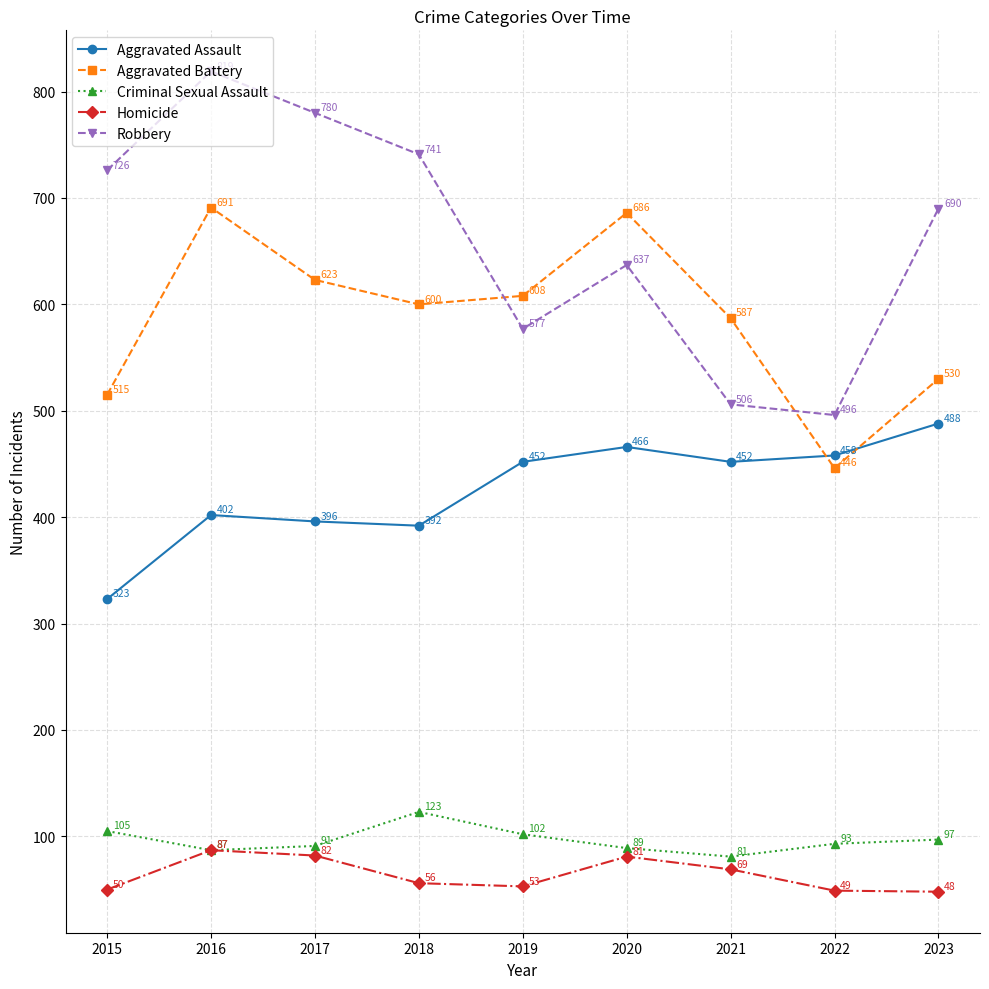

True or false: Homicide and Aggravated Assault cross at least once.

False